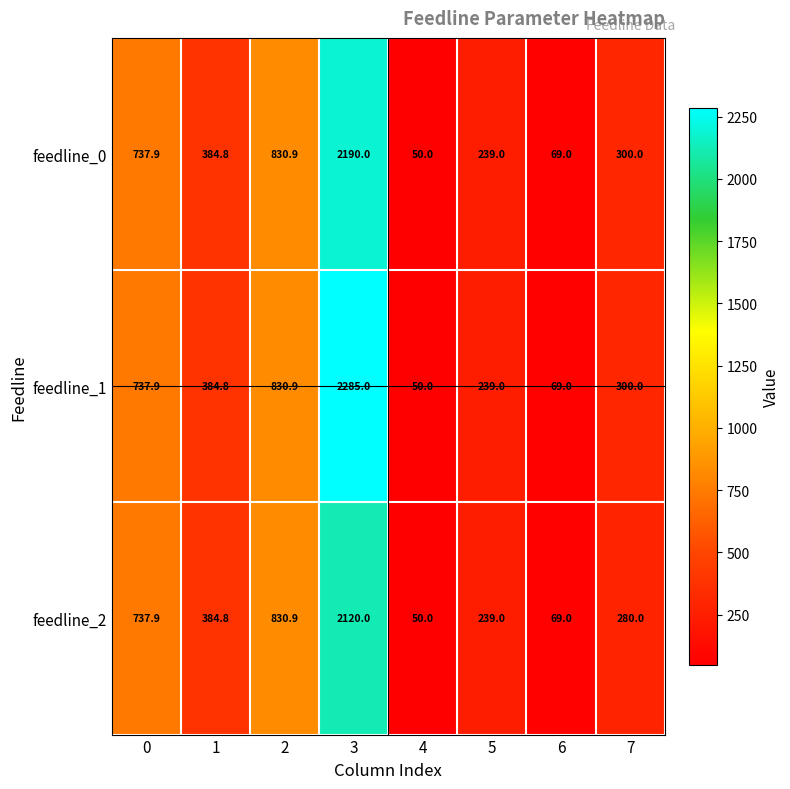

What is the difference between the maximum and minimum values in the feedline_1 series?

2235.0